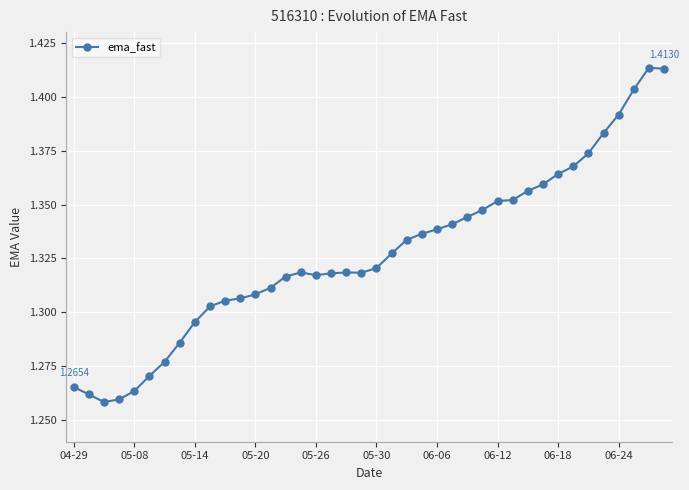

How many lines are shown in the chart?

1